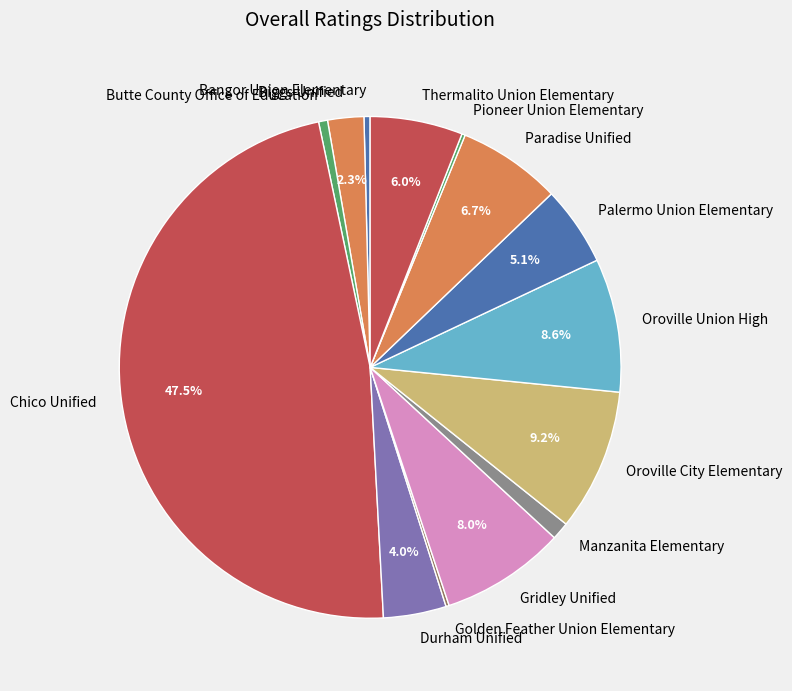

Does Oroville Union High account for over 50% of the chart?

No